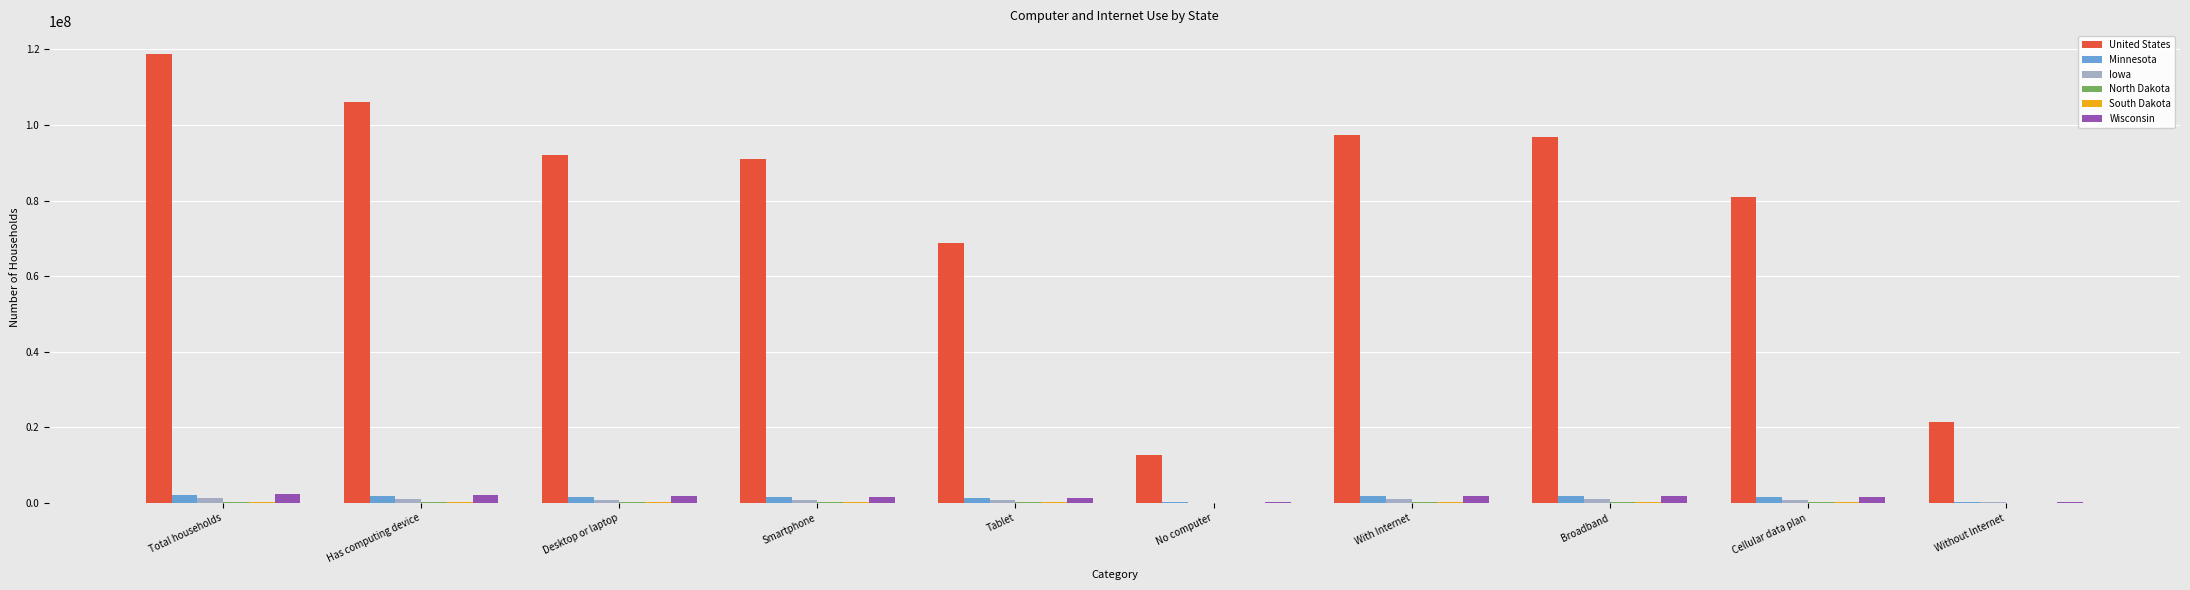

What is the total value across all series at Tablet?

72333443